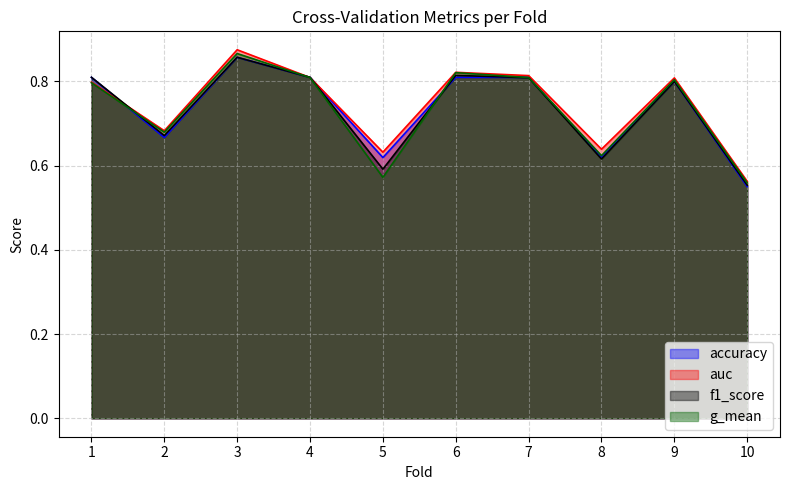

Where is the first local minimum for g_mean?

2